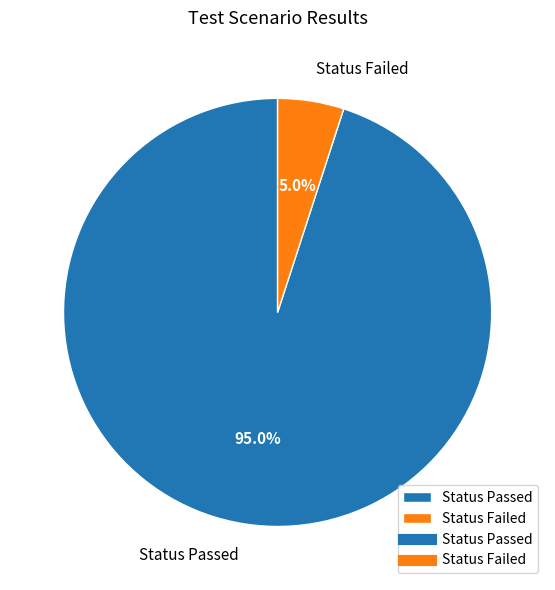

To the nearest percent, what is the difference between the Status Failed and Status Passed slice percentages?

90%